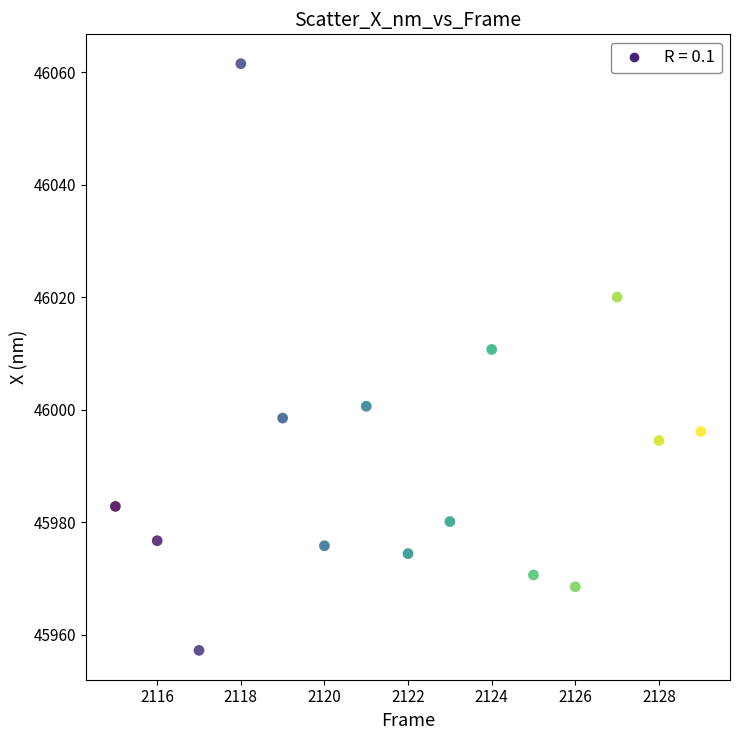

What is the range of Y values (max minus min)?

104.3